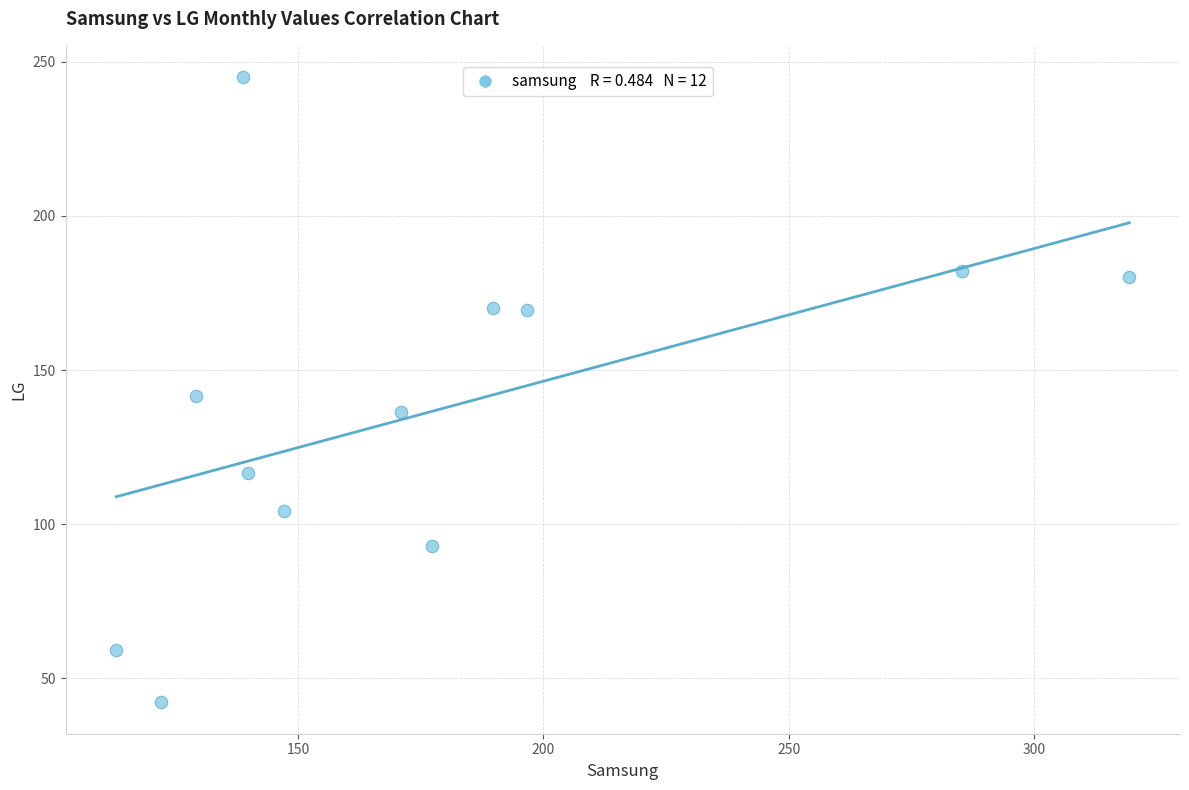

What is the range of X values (max minus min)?

206.6